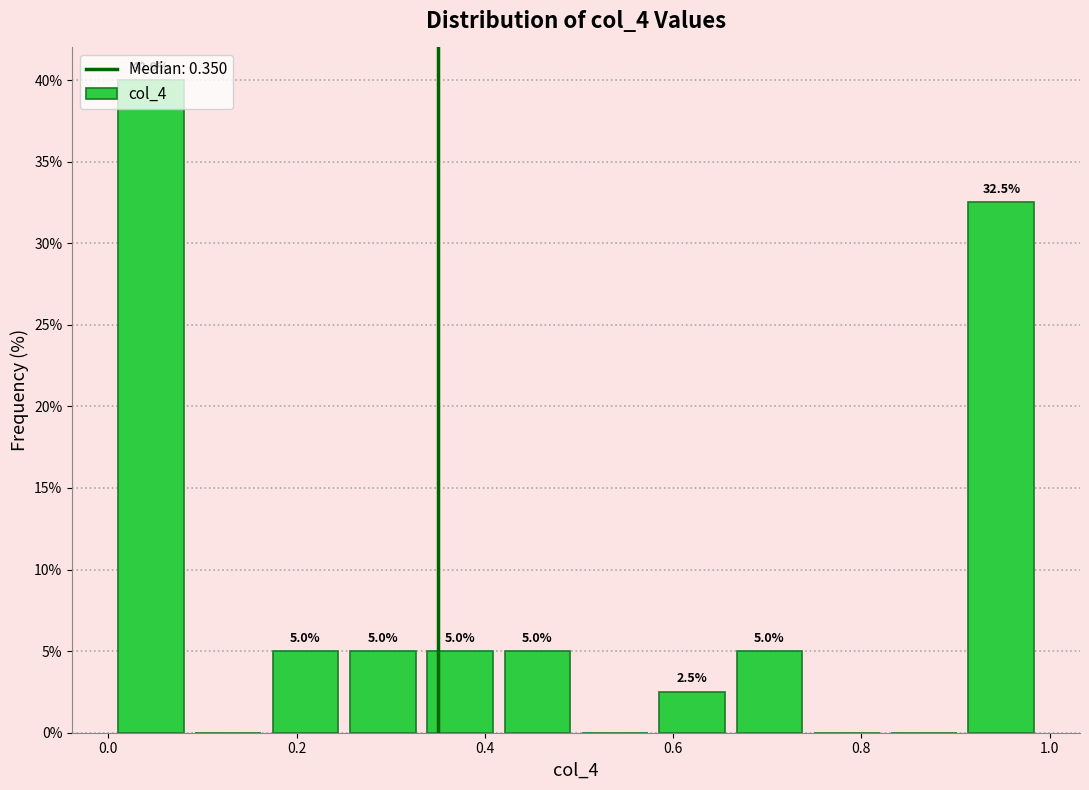

Over which range of the x-axis is the bar tallest?

0.00 to 0.08